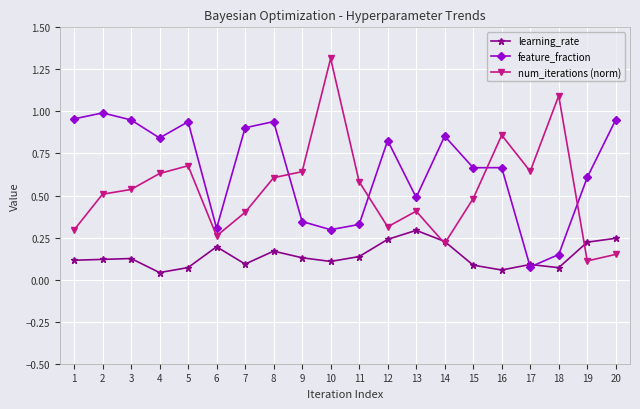

The value of num_iterations (norm) at 3 is 0.5. True or false?

True